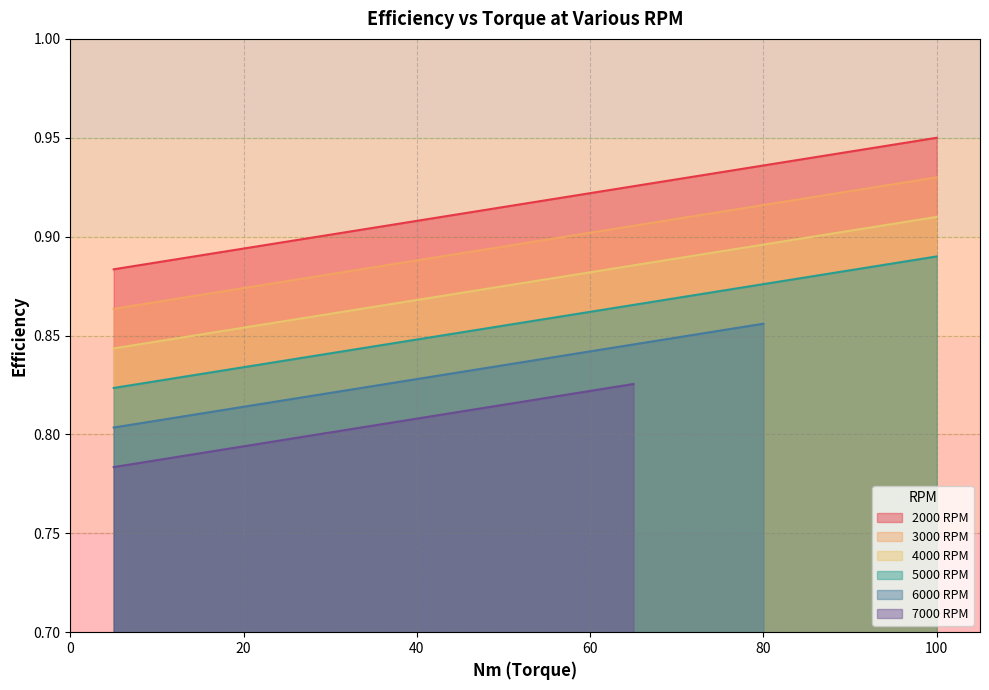

The 5000 RPM series shows 1.3 at 80. True or false?

False